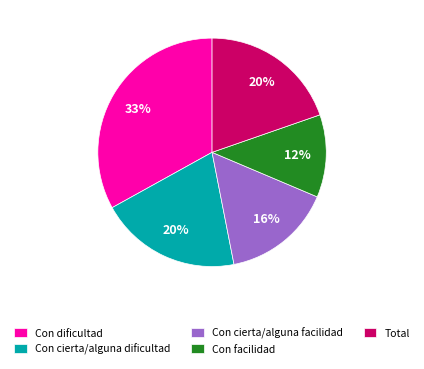

To the nearest percent, what is the combined percentage of Con facilidad and Con dificultad?

45%